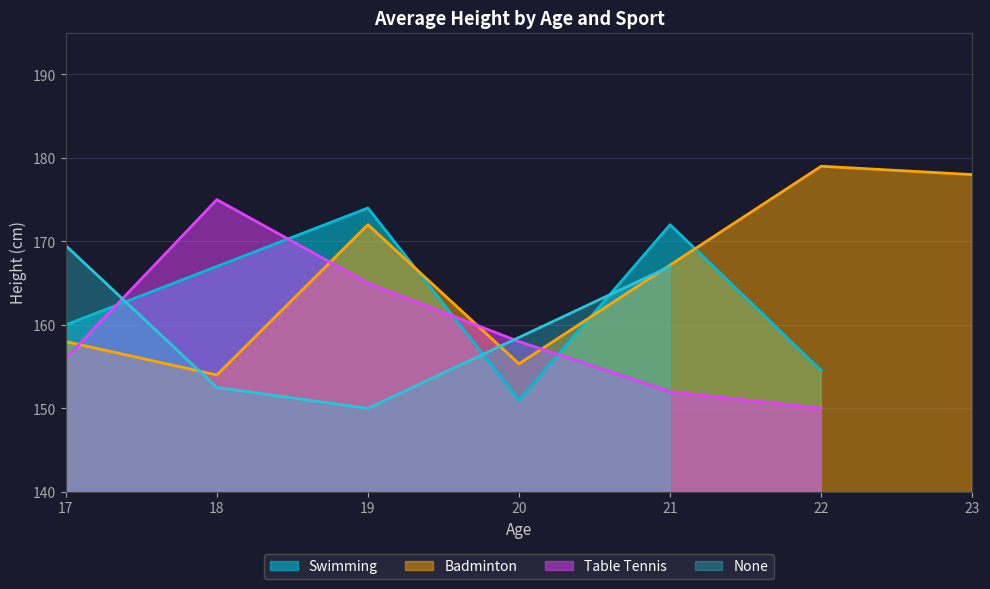

Where does the None series first go above 160?

17